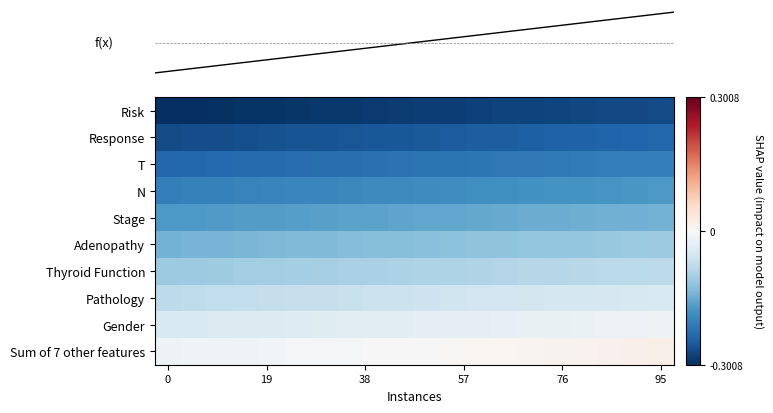

Count the number of data series in this chart.

10